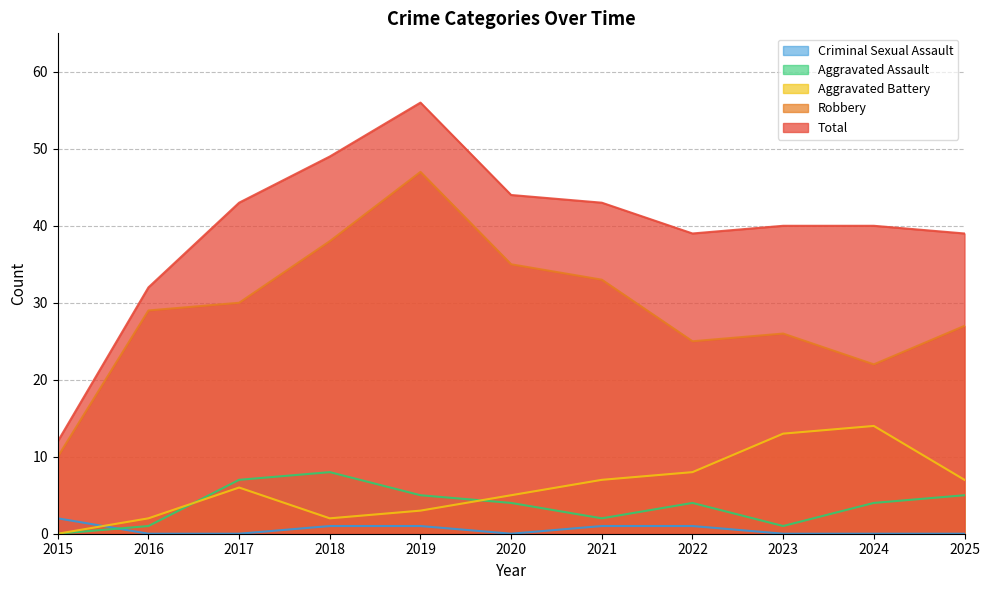

Reading left to right, list all the values displayed in this chart.

Aggravated Assault: 2015=0	2016=1	2017=7	2018=8	2019=5	2020=4	2021=2	2022=4	2023=1	2024=4	2025=5
Aggravated Battery: 2015=0	2016=2	2017=6	2018=2	2019=3	2020=5	2021=7	2022=8	2023=13	2024=14	2025=7
Criminal Sexual Assault: 2015=2	2016=0	2017=0	2018=1	2019=1	2020=0	2021=1	2022=1	2023=0	2024=0	2025=0
Robbery: 2015=10	2016=29	2017=30	2018=38	2019=47	2020=35	2021=33	2022=25	2023=26	2024=22	2025=27
Total: 2015=12	2016=32	2017=43	2018=49	2019=56	2020=44	2021=43	2022=39	2023=40	2024=40	2025=39